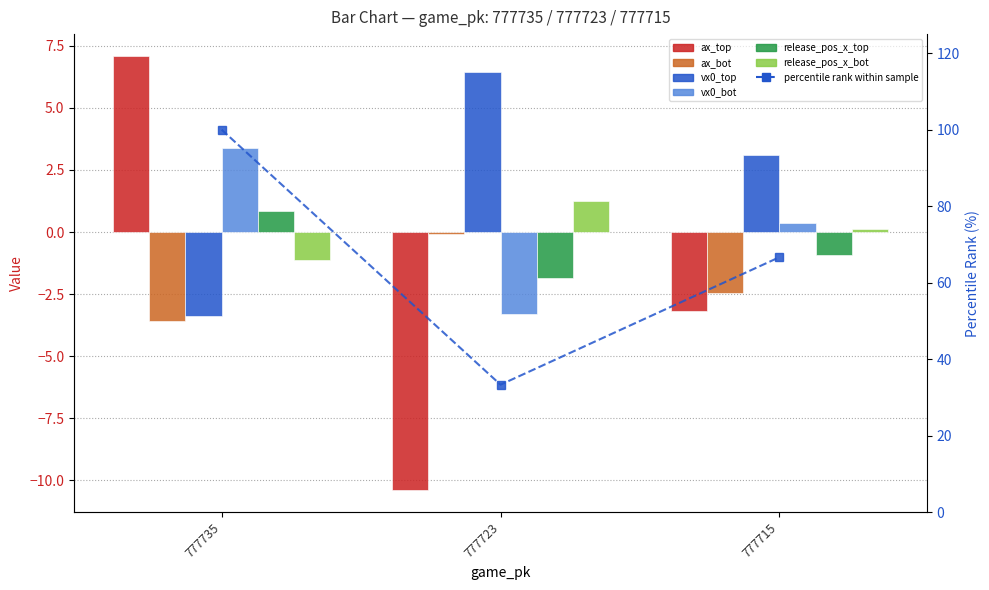

Where does the vx0_top series first go above 3?

777723